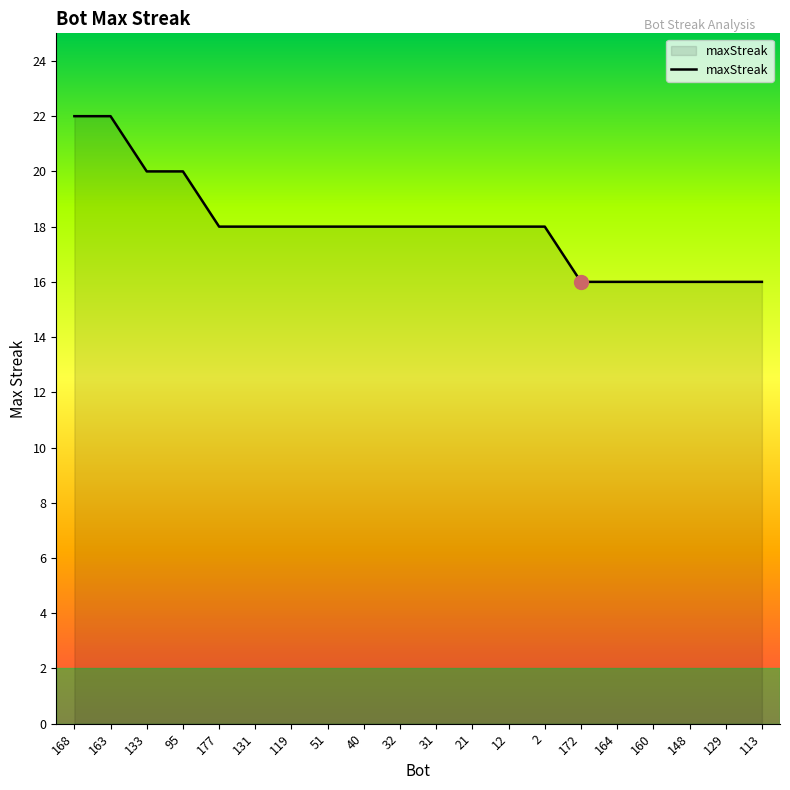

What is the minimum value shown in the chart?

16